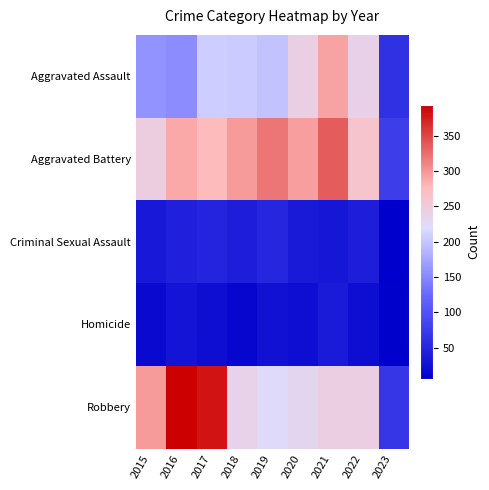

Count the number of categories in the chart.

9